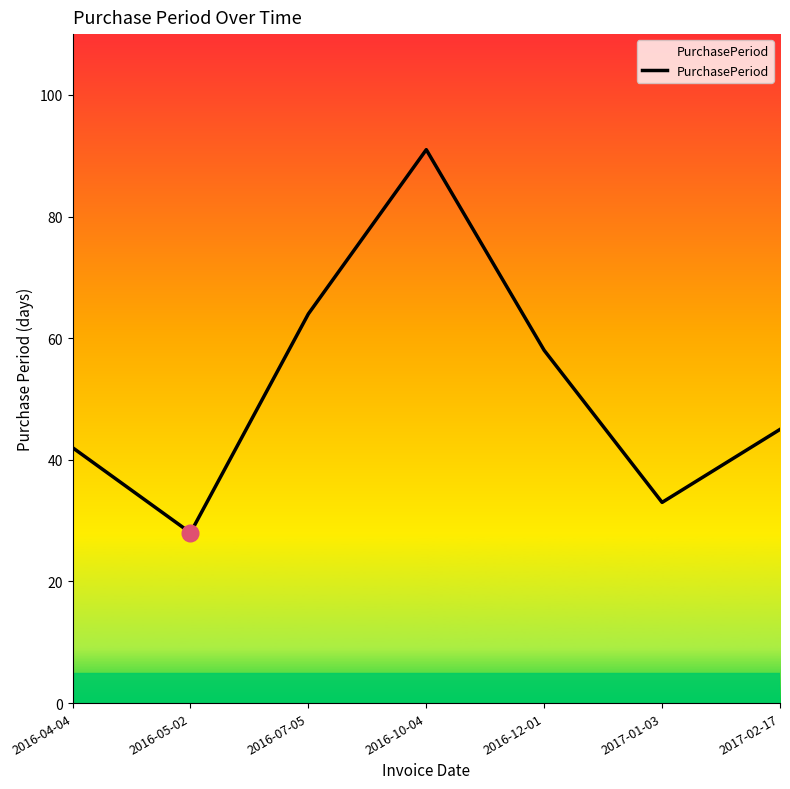

What is the change in value from 2016-04-04 to 2016-12-01?

+16